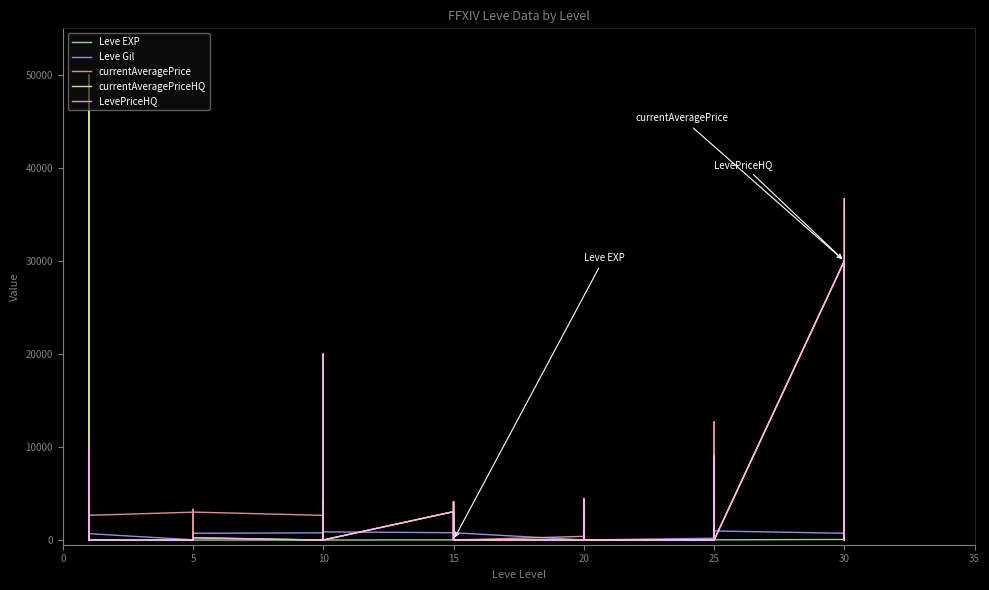

True or false: Leve EXP has more than 1 interior local peaks.

True